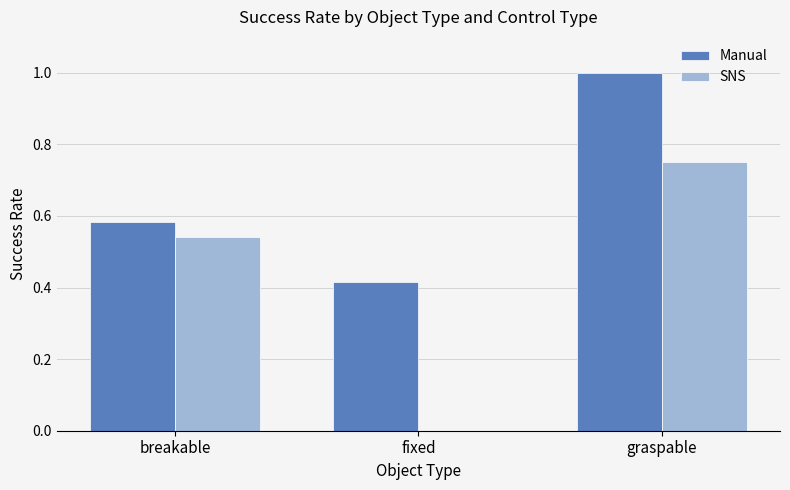

At which label does SNS reach its peak?

graspable